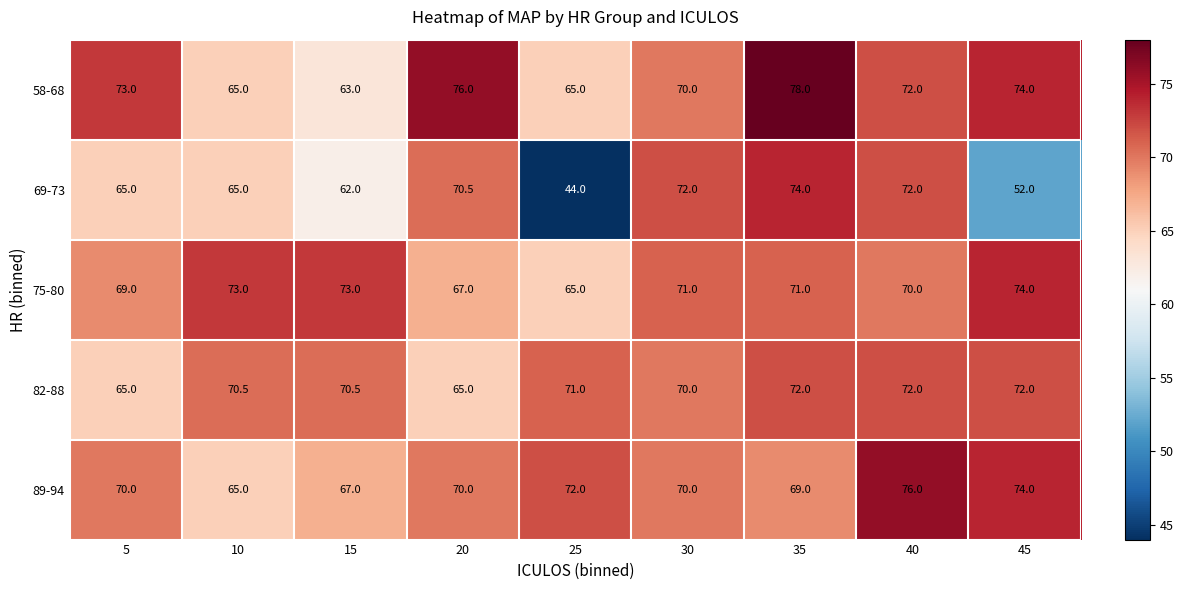

What is the sum of the 82-88 values at 20 and 5?

130.0